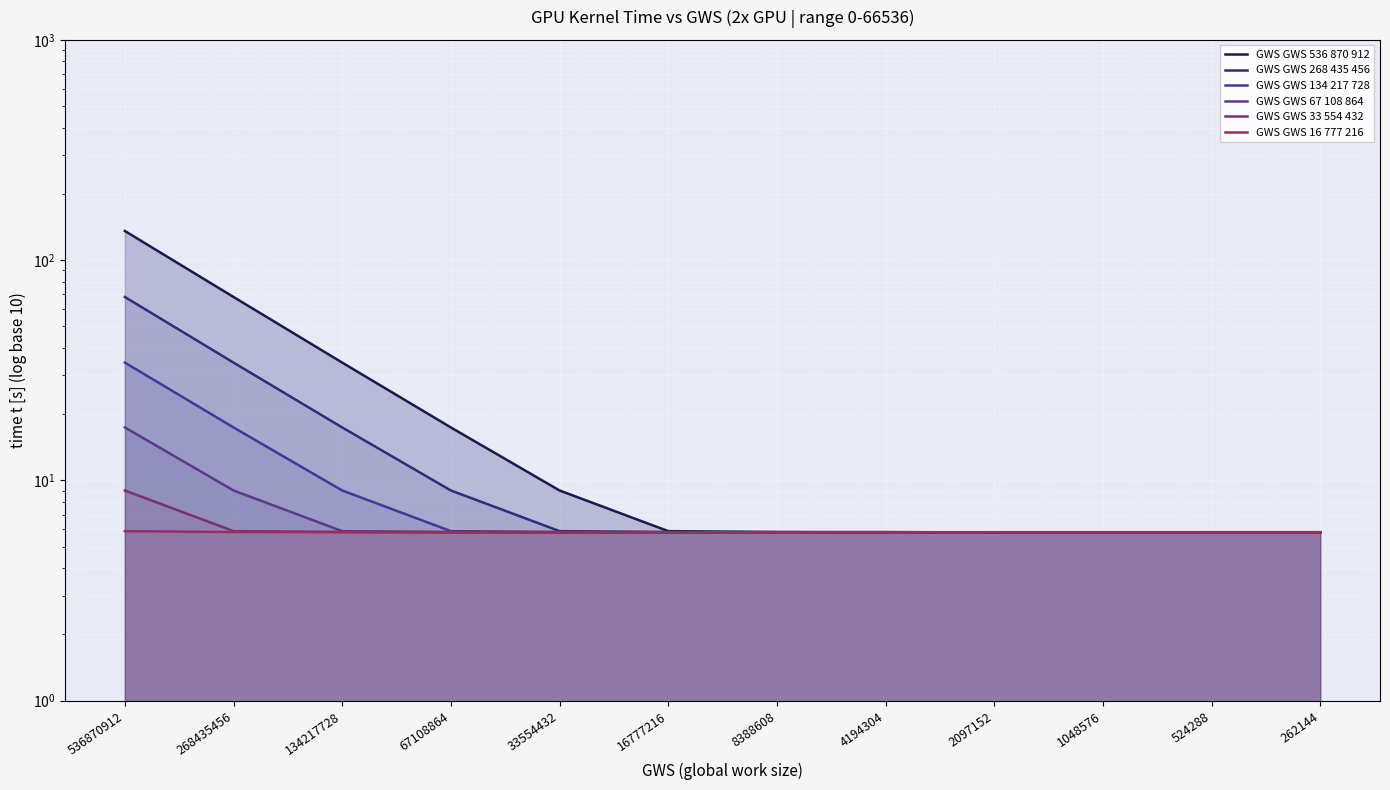

How many times do GWS GWS 67 108 864 and GWS GWS 16 777 216 cross each other?

1